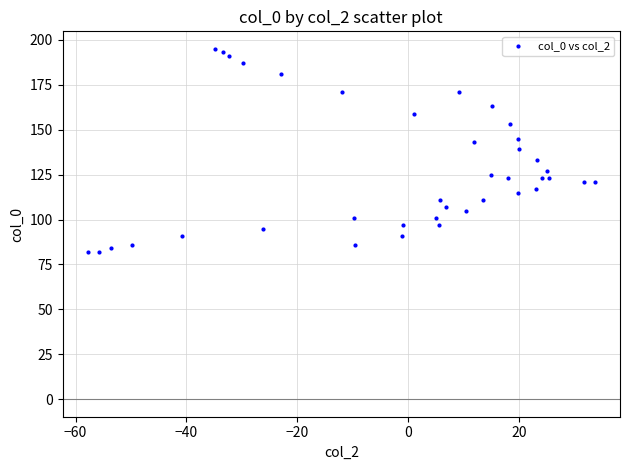

What is the range of Y values (max minus min)?

113